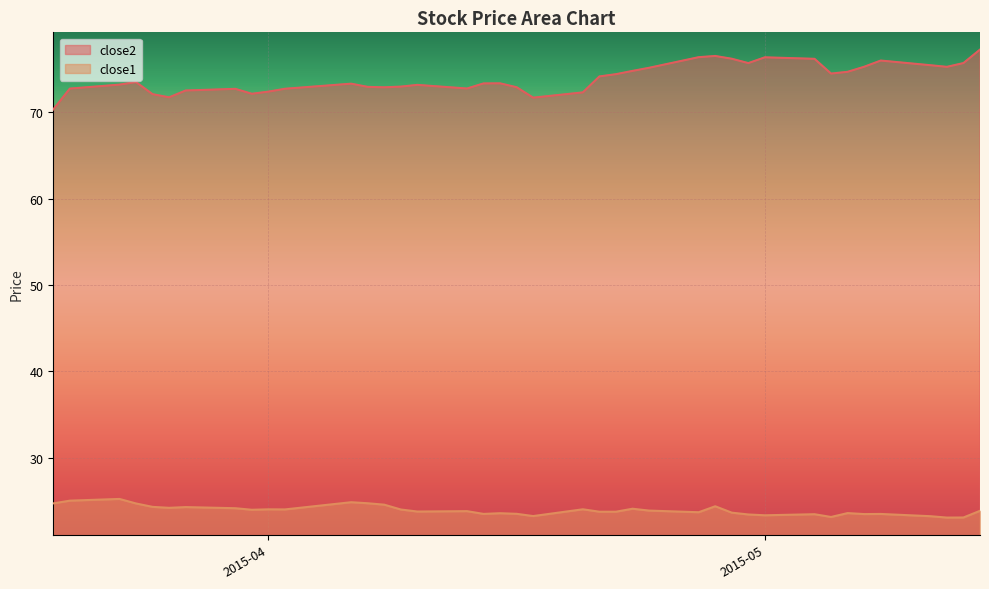

At which category does close1 reach its first local peak?

2015-03-23